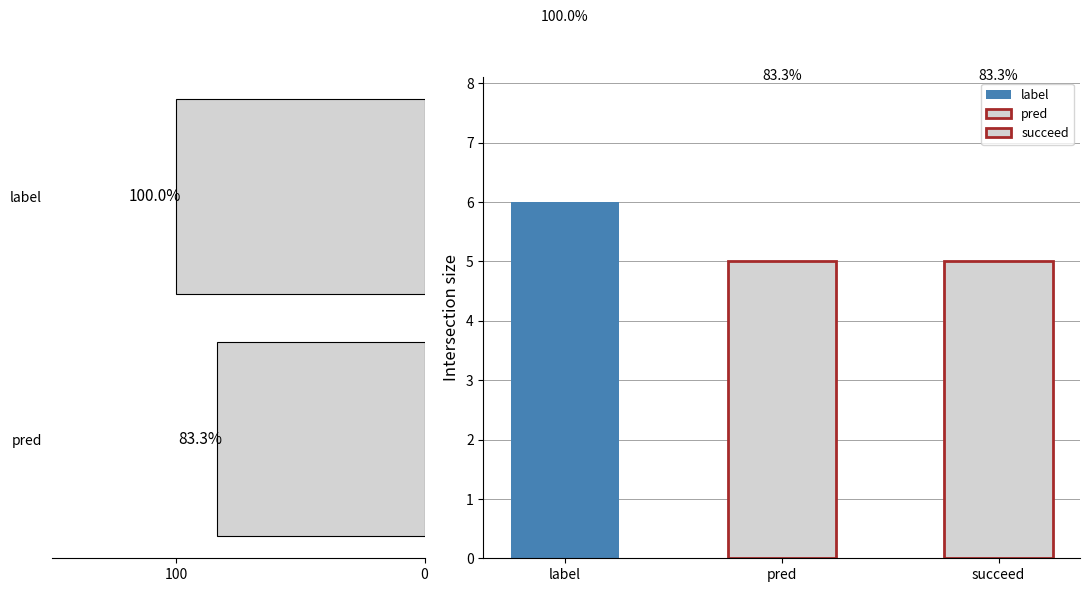

What is the change in value from 100 to 0?

+16.7